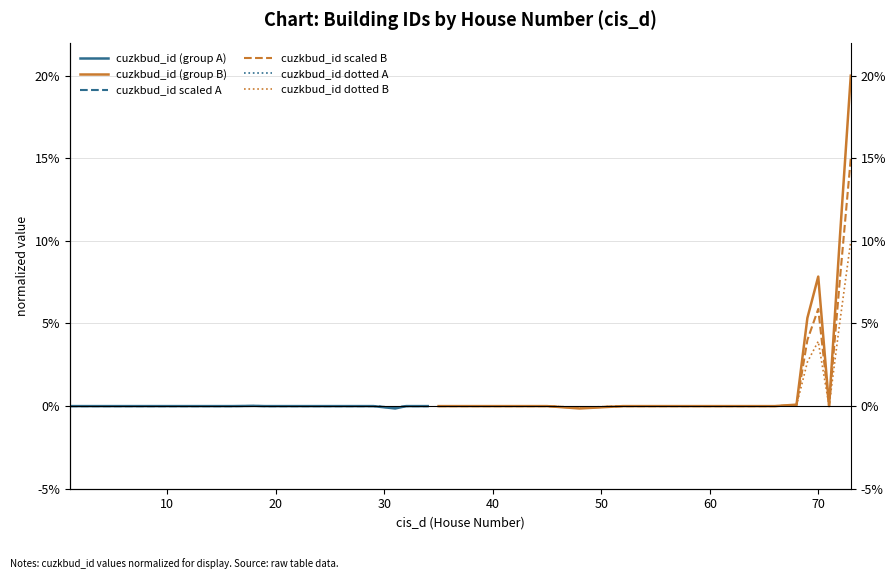

In cuzkbud_id (group B), how many points are lower than both neighbors (excluding endpoints)?

4